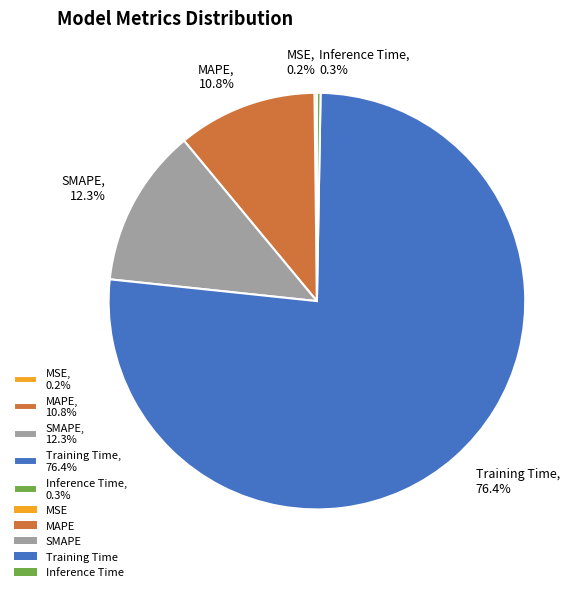

The Inference Time slice represents 0% of the pie. True or false?

True